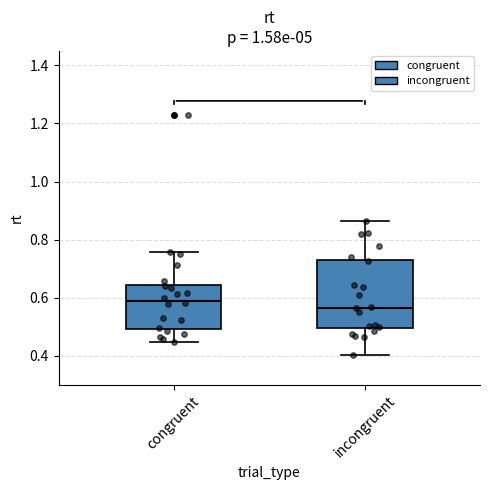

Which box has the highest median line?

congruent